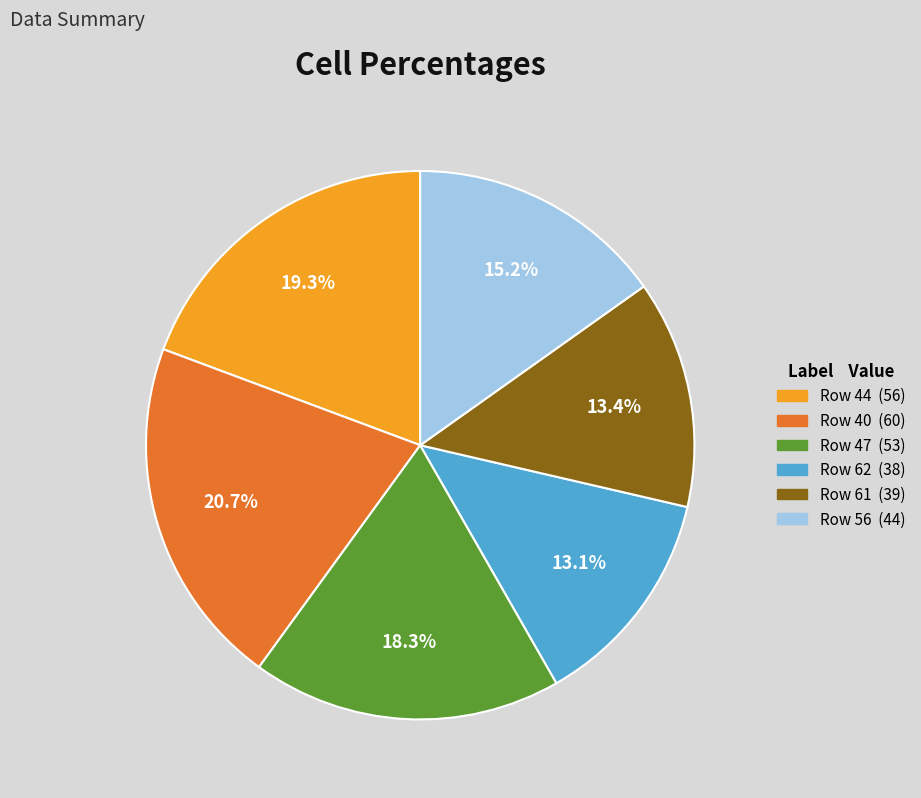

Does any single category account for the majority?

No